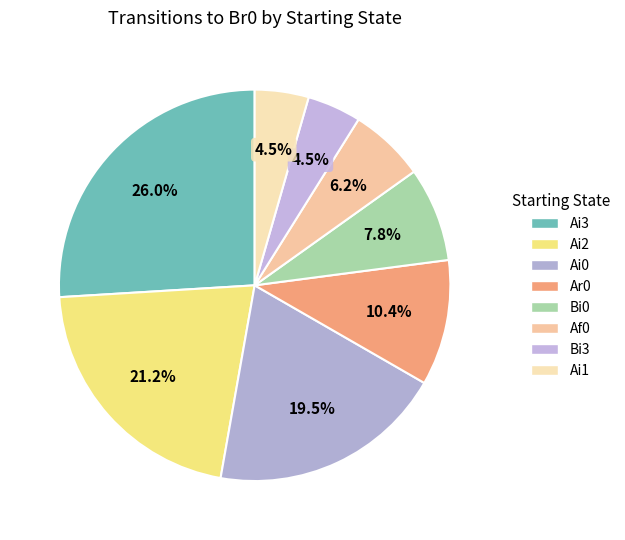

To the nearest percent, what is the average slice percentage?

12%